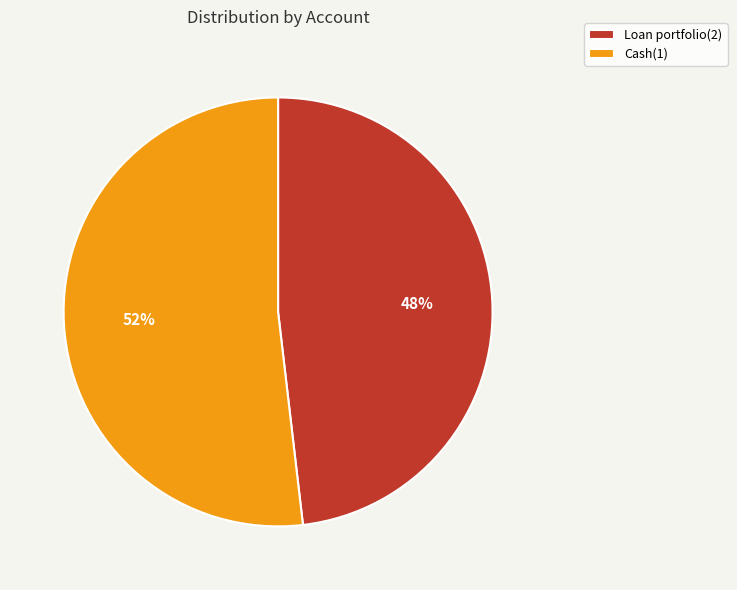

True or false: Loan portfolio(2) accounts for 48% of the total.

True